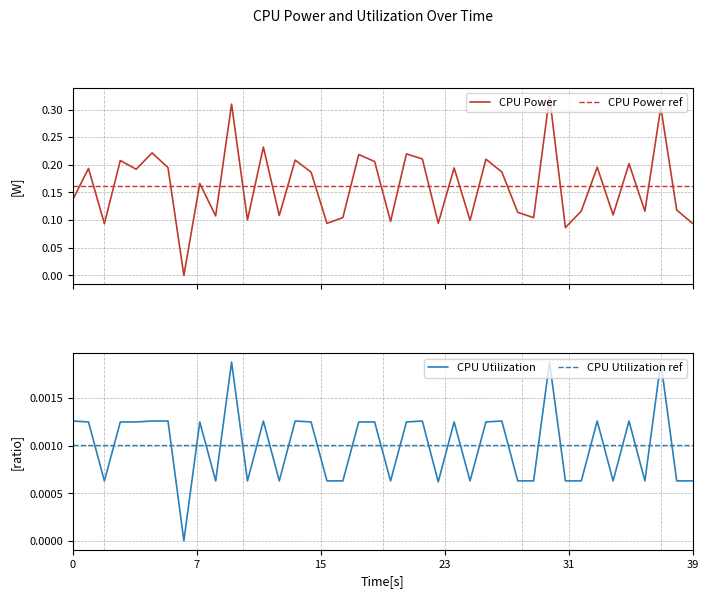

True or false: CPU Power and CPU Power ref intersect in this chart.

True